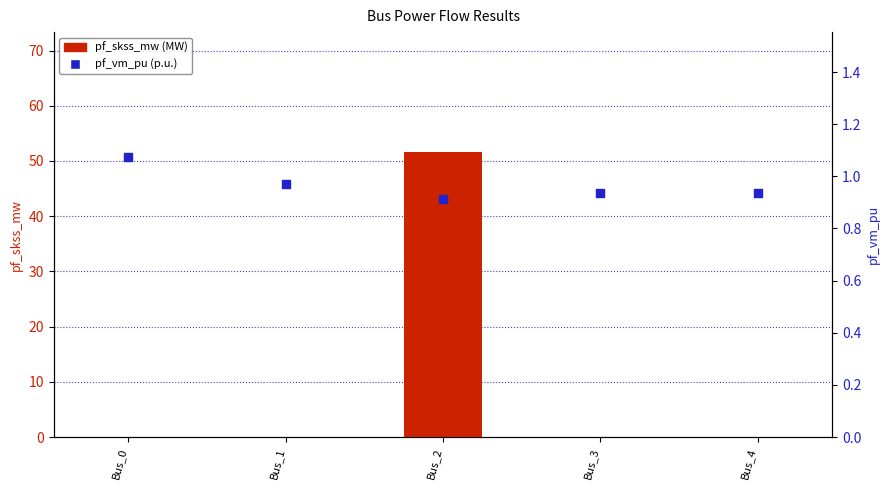

At how many categories does at least one series exceed 10?

1